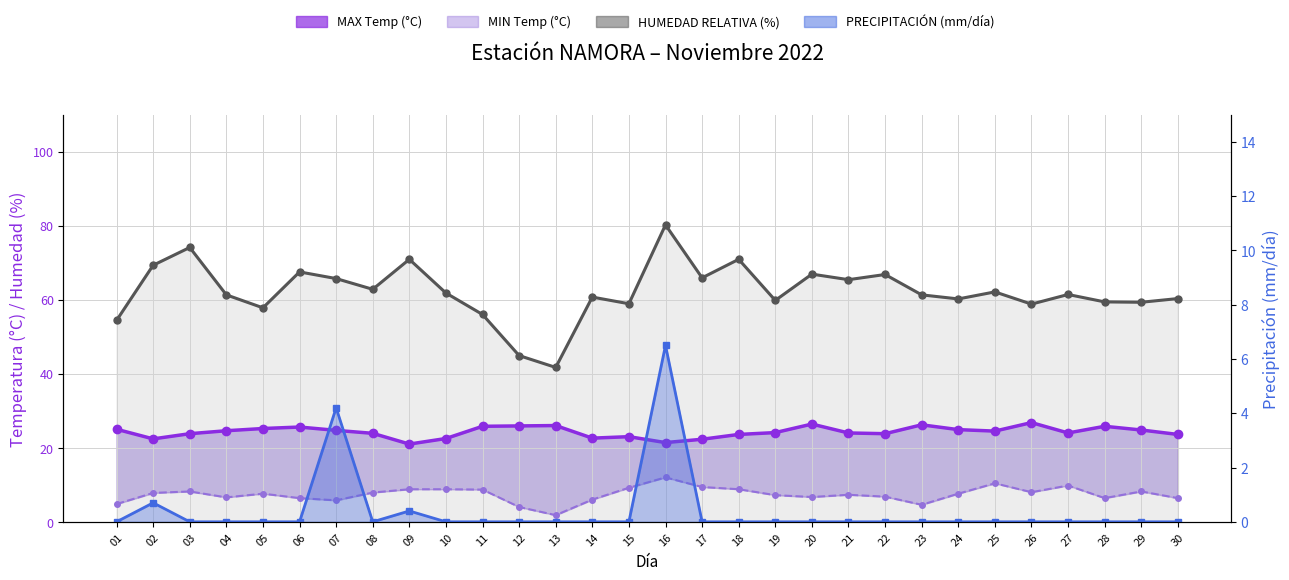

True or false: MAX Temp (°C) and Humedad Relativa (%) intersect in this chart.

False